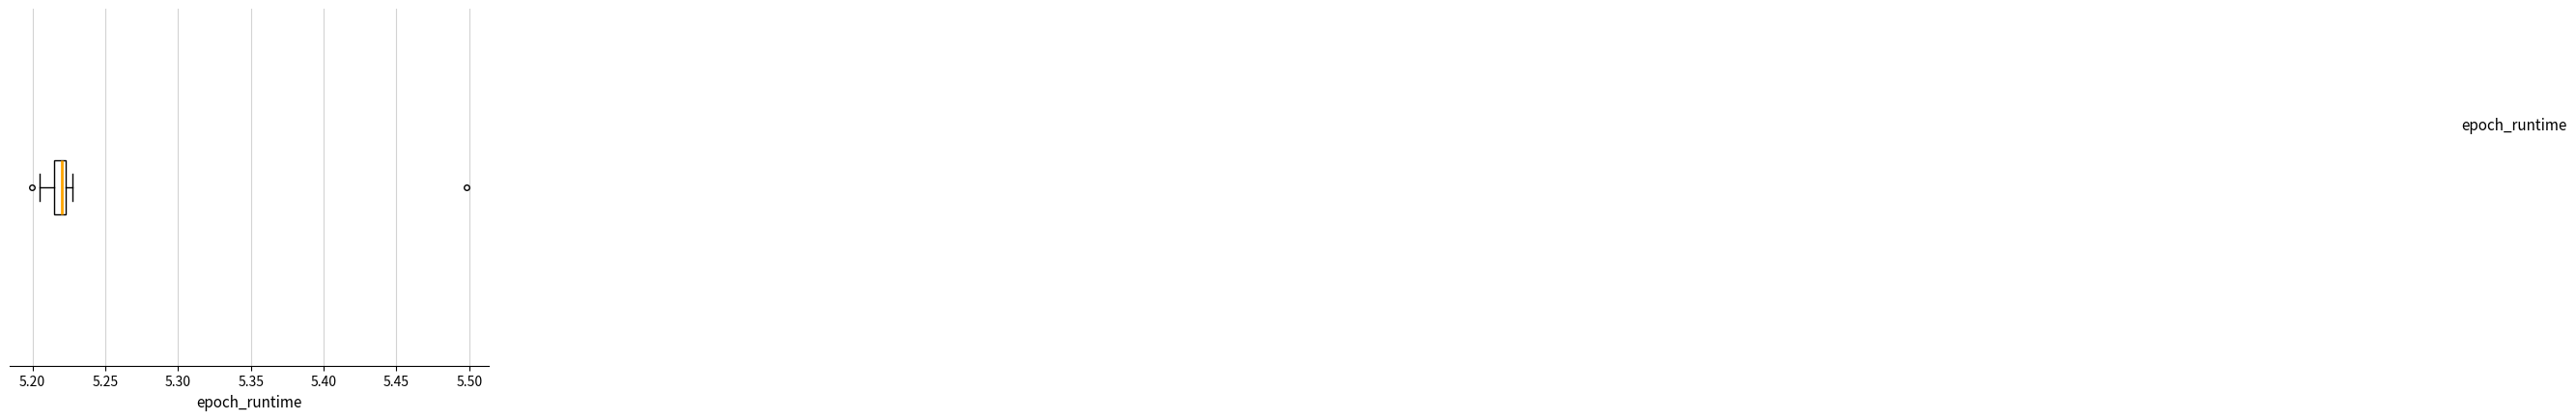

Where is the right edge of the box on the x-axis? The values are not printed on the chart, so give them approximately, as read against the axis.

5.225